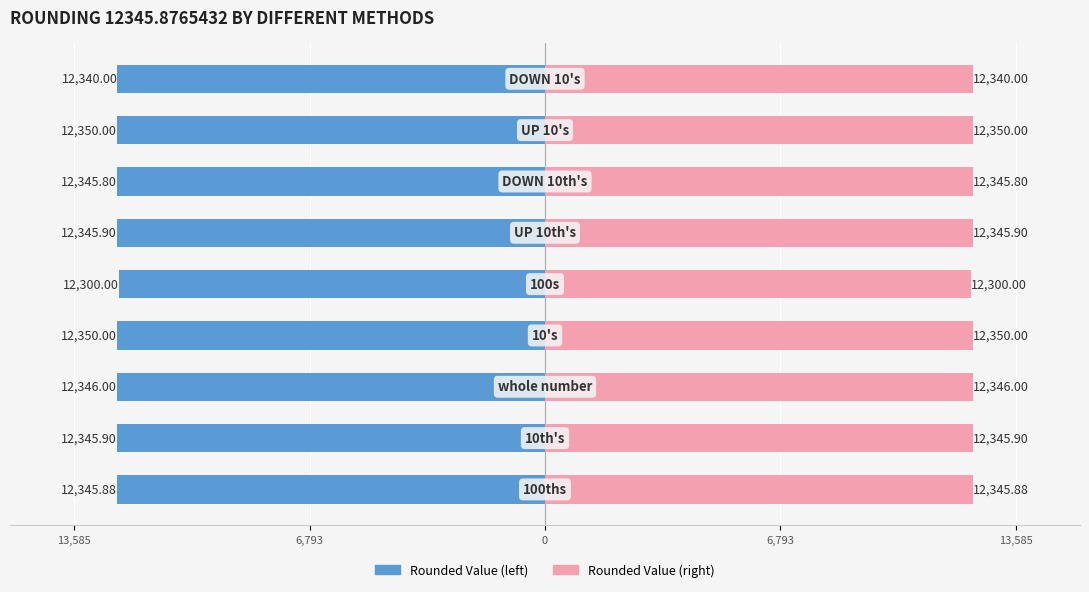

What is the difference between the maximum and minimum values in the Rounded series?

50.0